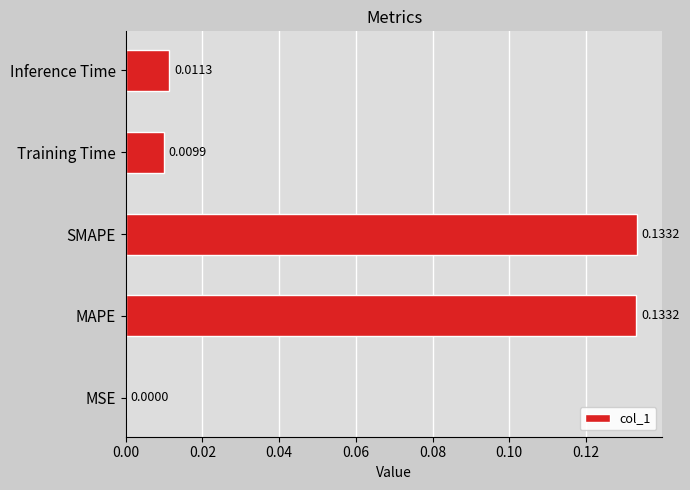

Between SMAPE and Training Time, which is larger?

SMAPE